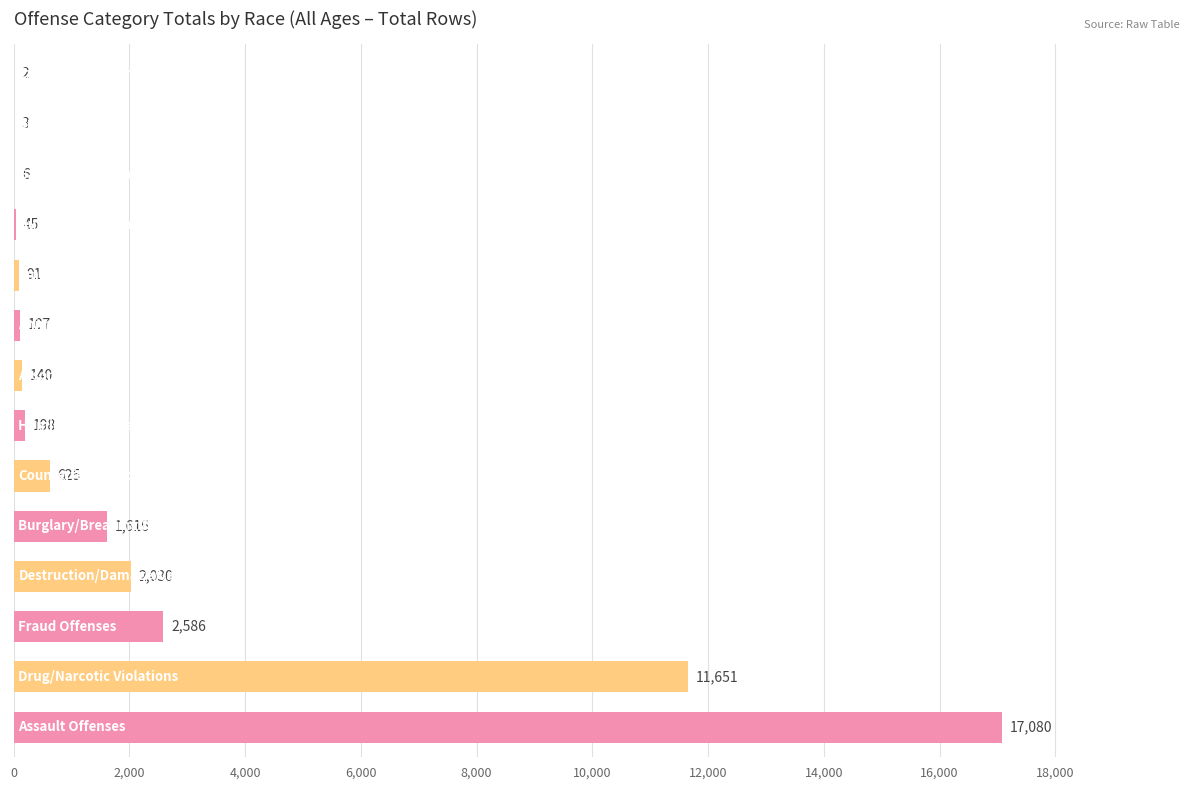

What is the maximum value shown in the chart?

17080